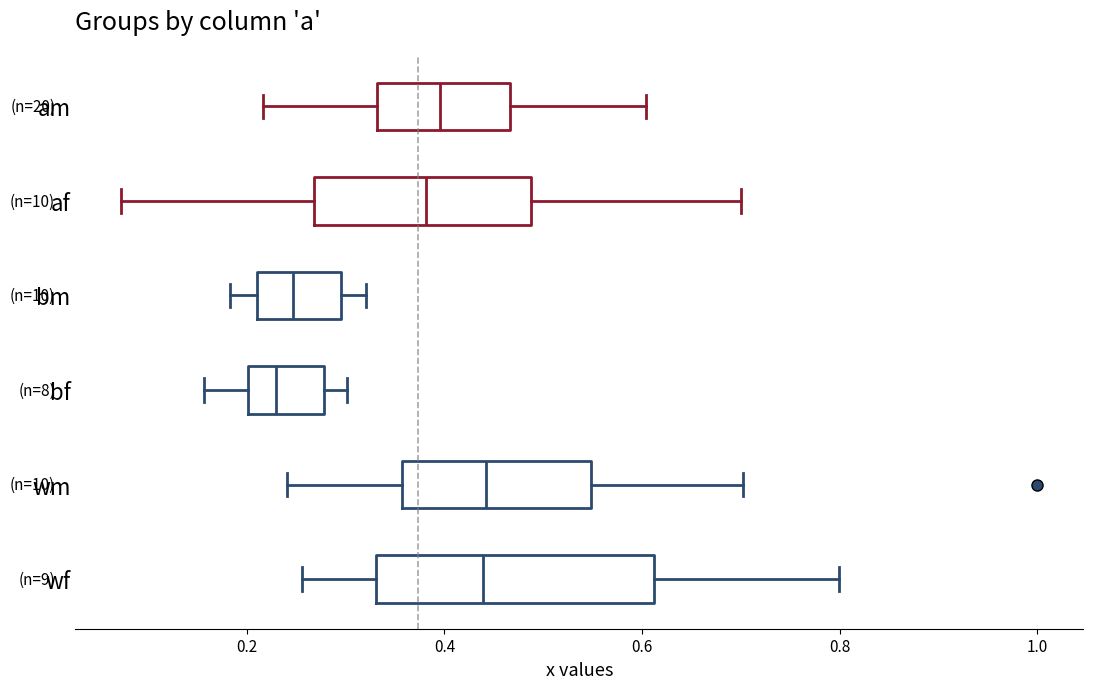

Reading bottom to top, transcribe this box plot: for each box, give where its median line is, the range the box spans, and where its two whiskers end, as read against the x-axis. The values are not printed on the chart, so give them approximately, as read against the axis.

wf: median 0.44, box 0.34 to 0.62, whiskers 0.26 to 0.80
wm: median 0.44, box 0.36 to 0.54, whiskers 0.24 to 0.70
bf: median 0.22, box 0.20 to 0.28, whiskers 0.16 to 0.30
bm: median 0.24, box 0.22 to 0.30, whiskers 0.18 to 0.32
af: median 0.38, box 0.26 to 0.48, whiskers 0.08 to 0.70
am: median 0.40, box 0.34 to 0.46, whiskers 0.22 to 0.60